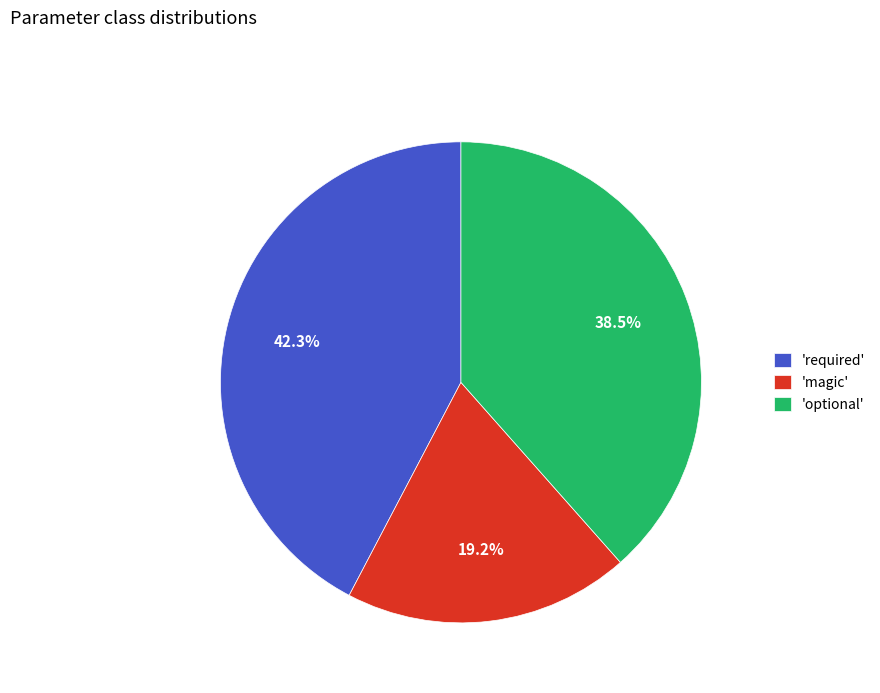

Which slice is the largest?

'required'